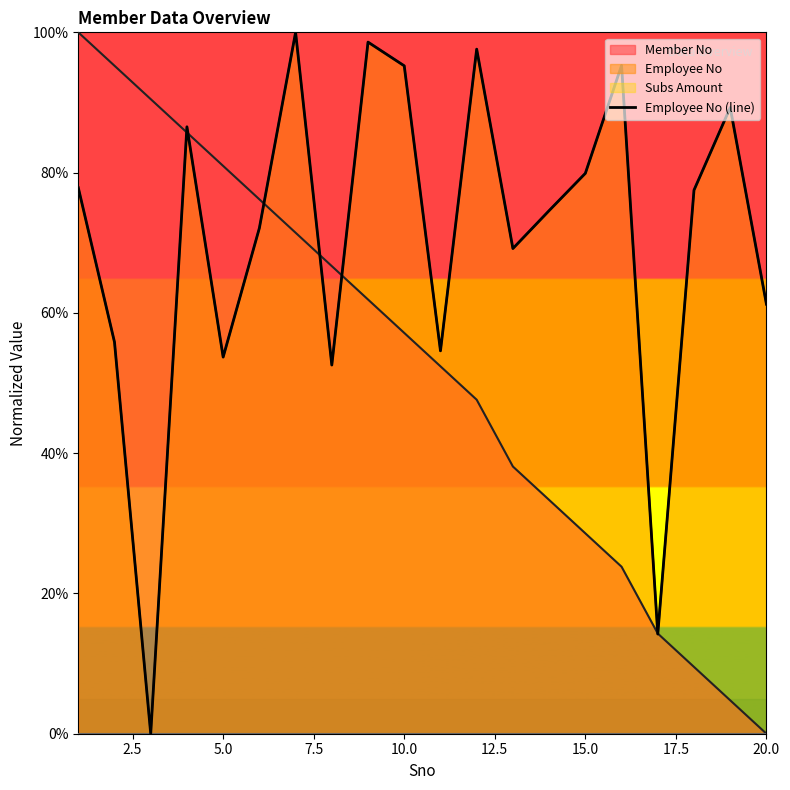

What is the maximum value shown in the chart?

1.0